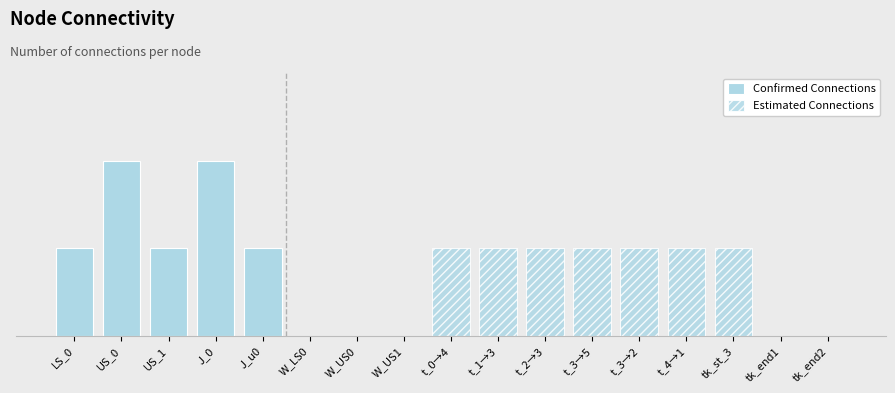

Is it true that the value at travelling_from_0_to_4 is 1?

False